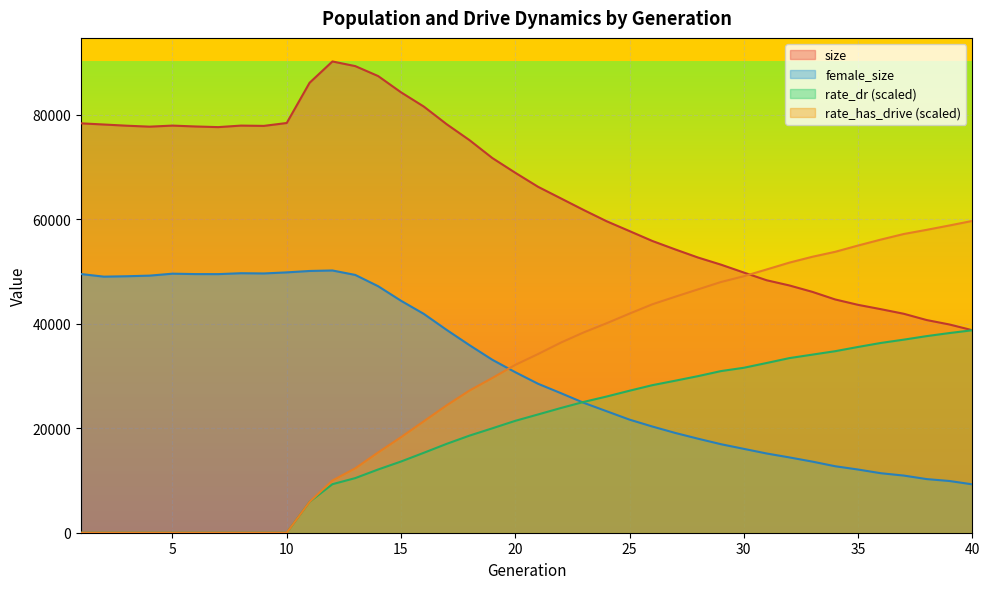

Which category has the highest value in the female_size series?

12